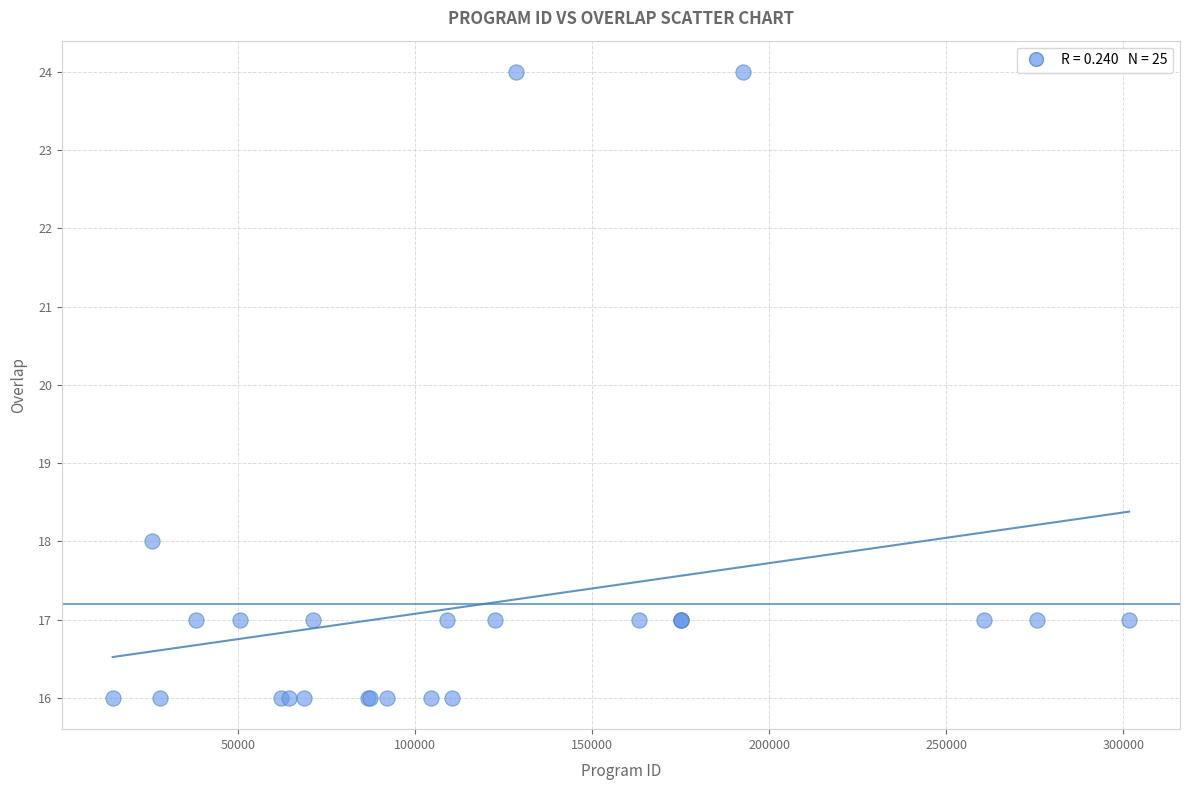

What Y value in the scatter plot is closest to 20?

18